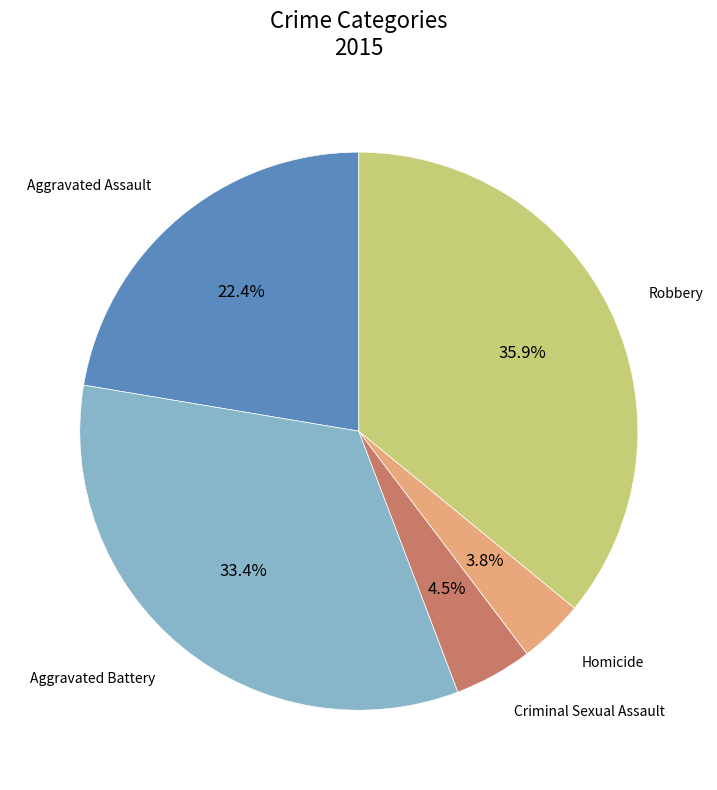

Is there a majority slice in this chart?

No